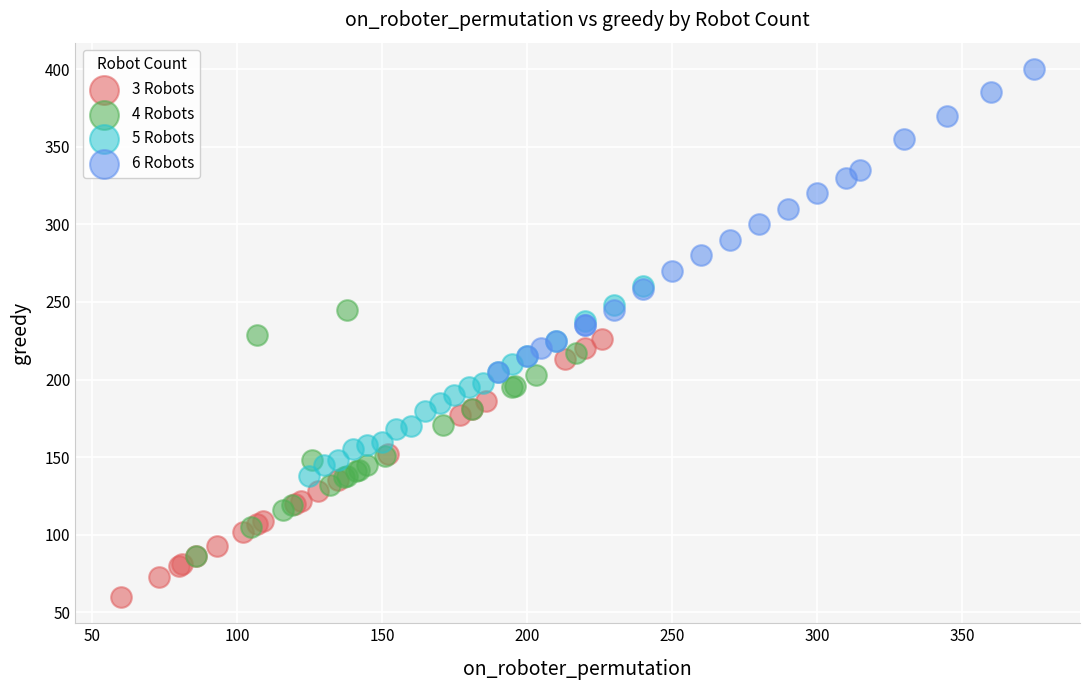

What are all the series names shown in the legend?

3 Robots, 4 Robots, 5 Robots, 6 Robots